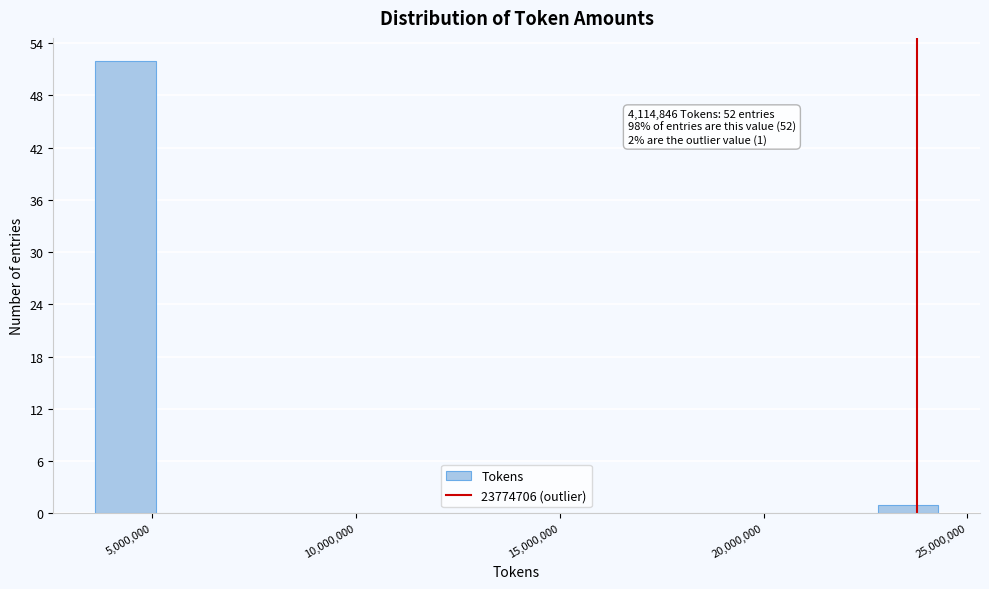

Read against the x-axis, roughly where is the centre of the tallest bar?

4500000